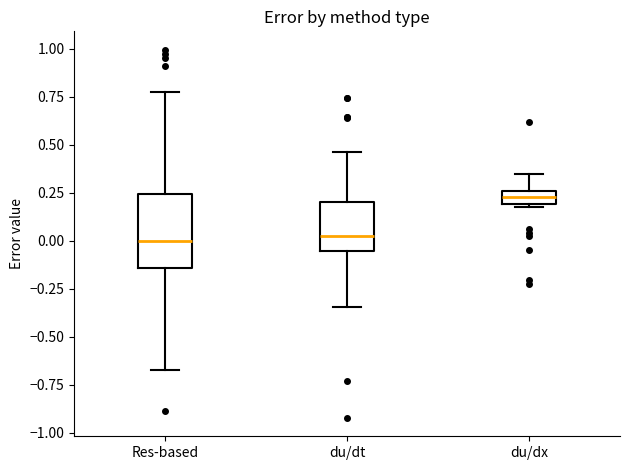

Which box is the tallest, from its lower edge to its upper edge?

Res-based